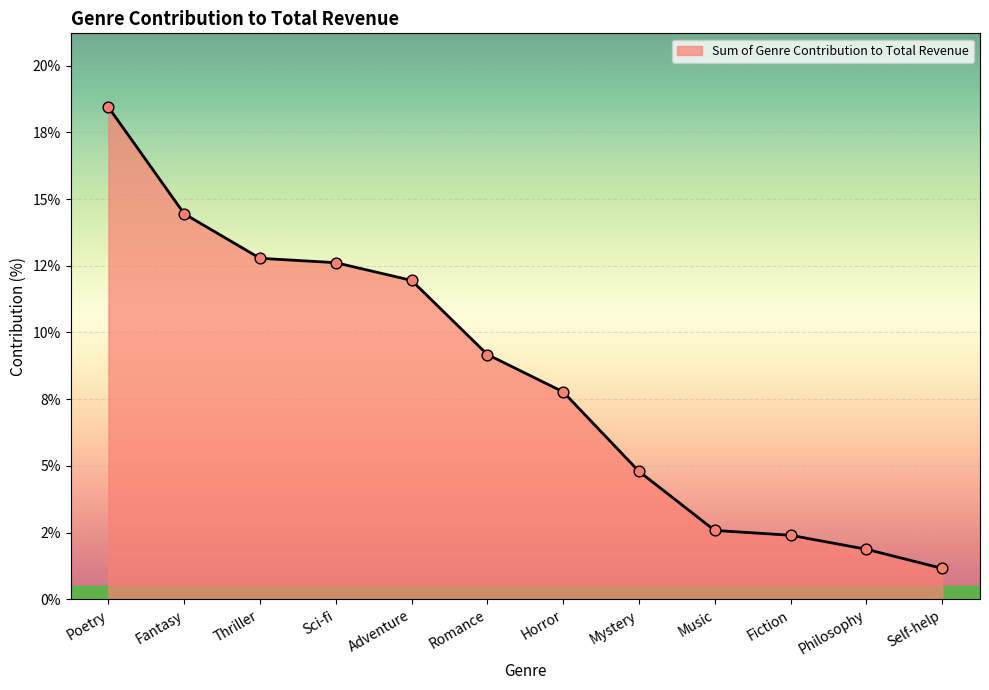

Between Horror and Sci-fi, which is larger?

Sci-fi